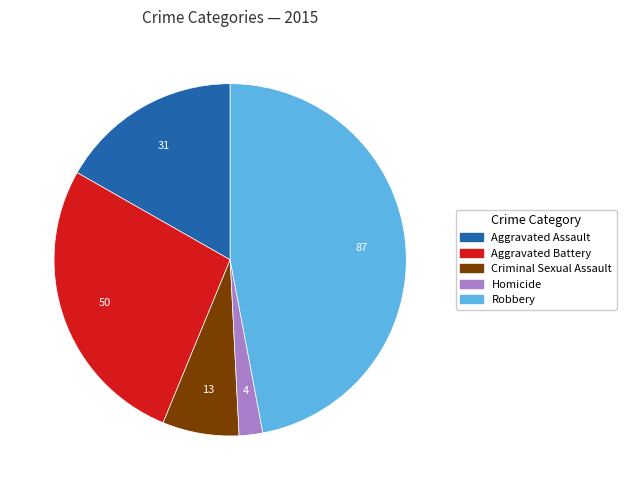

Combined, do Robbery and Homicide account for over 50%?

No